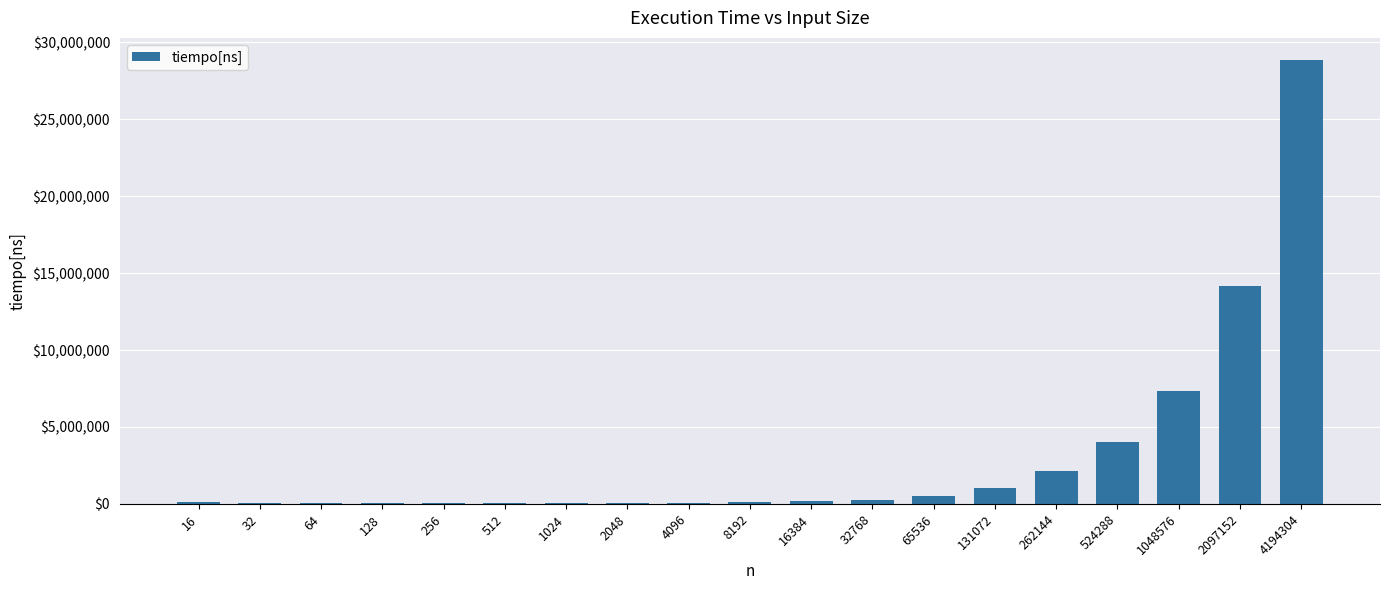

What is the change in value from 1024 to 4194304?

+28748346.8